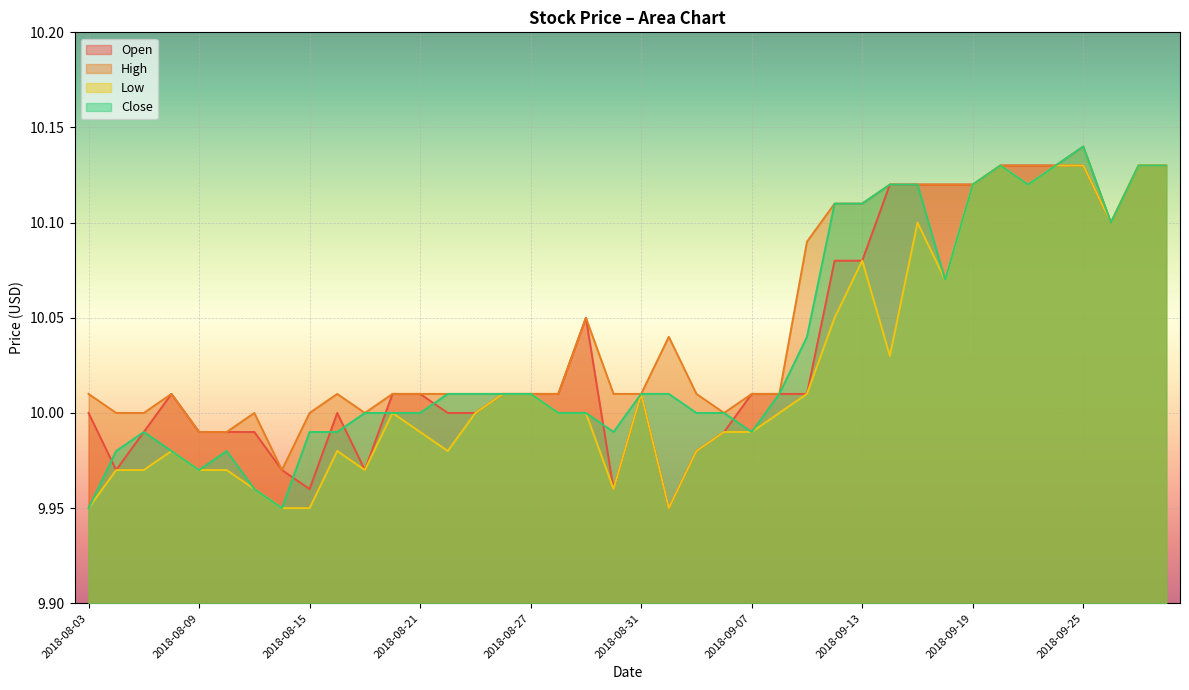

How many categories are shown in the chart?

40